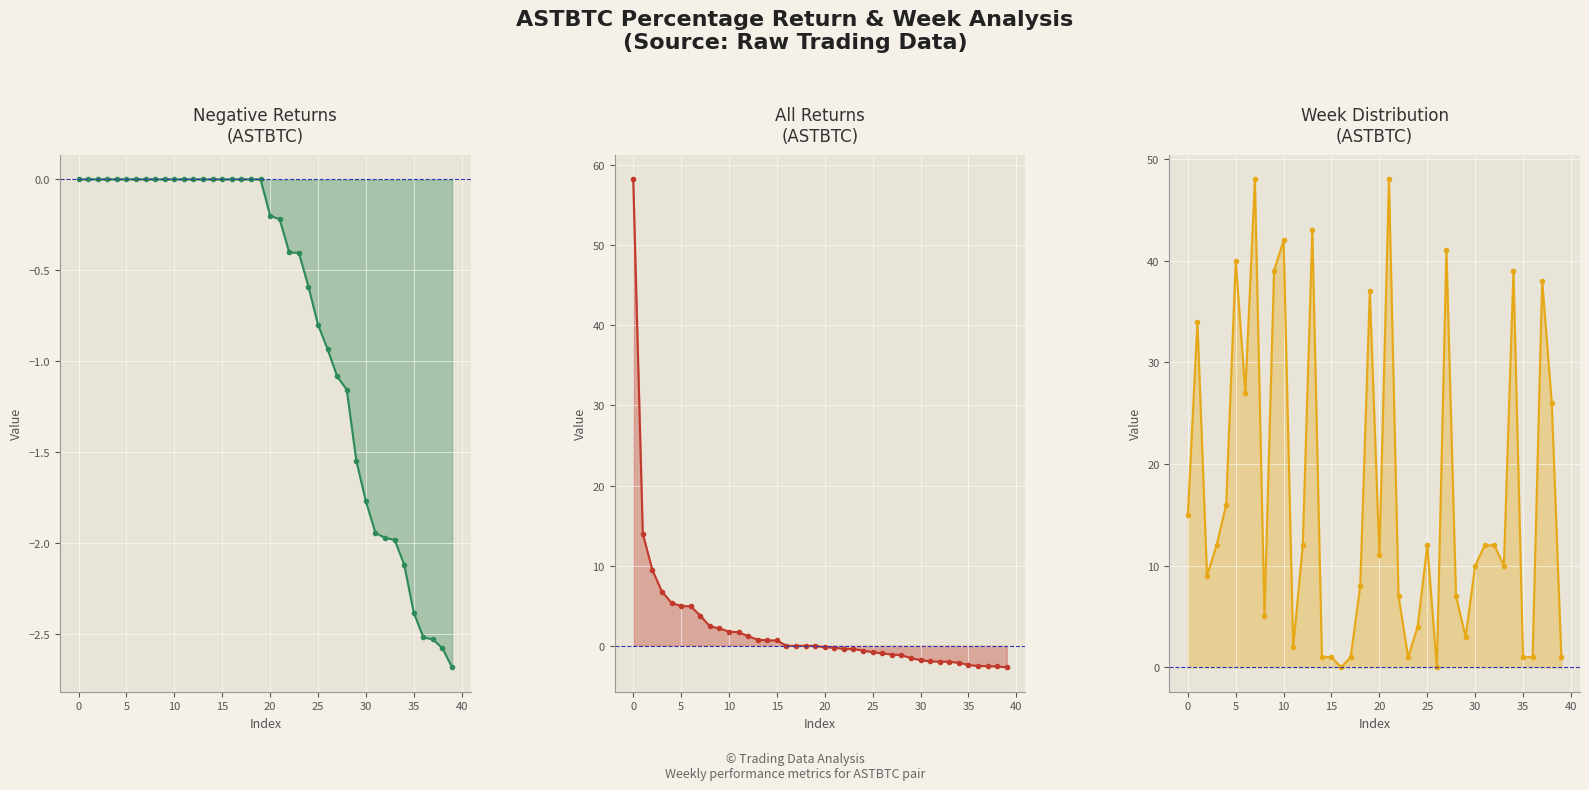

True or false: Negative perc line has more than 0 points higher than both neighbors.

False